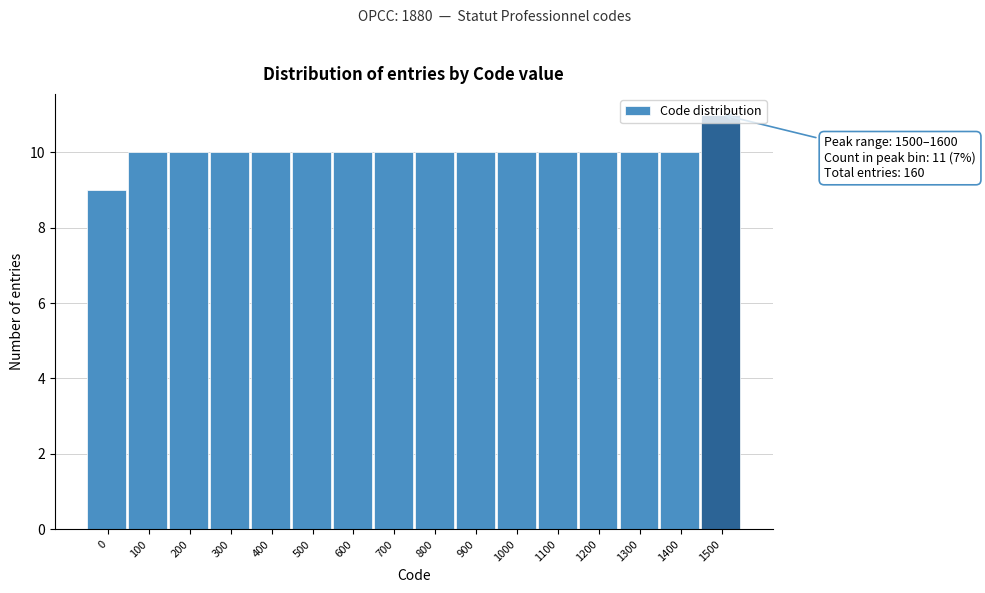

What is the minimum value shown in the chart?

9